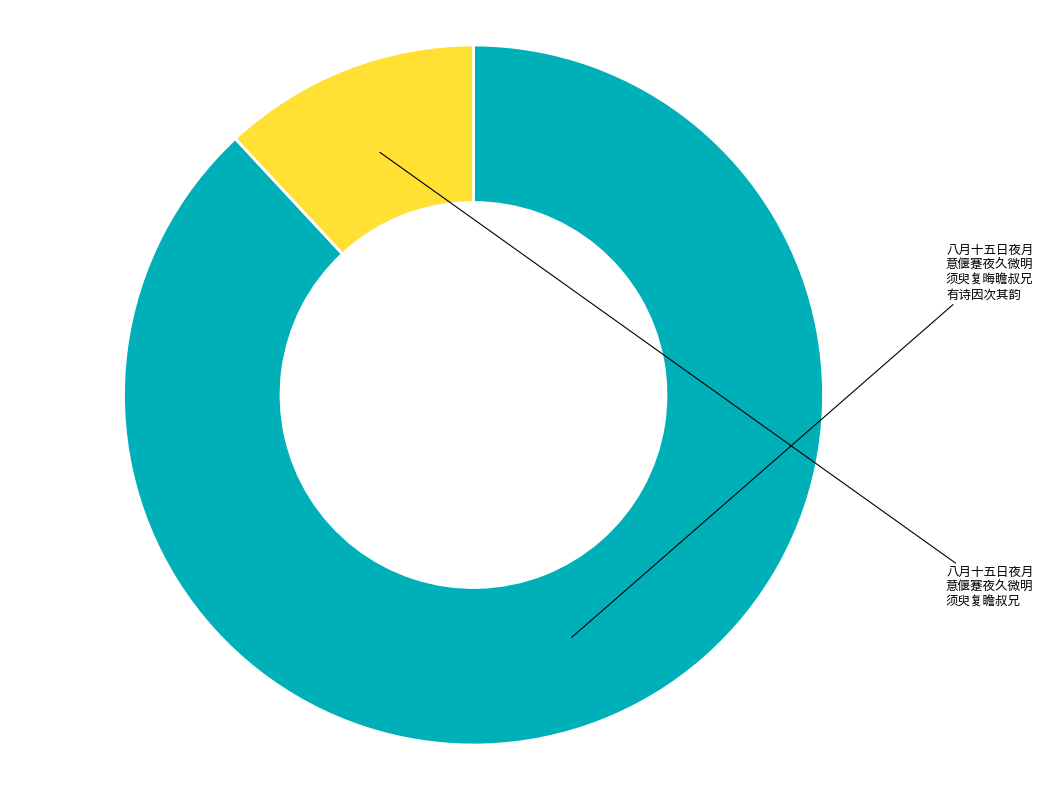

Is there any slice that represents more than half of the pie?

Yes